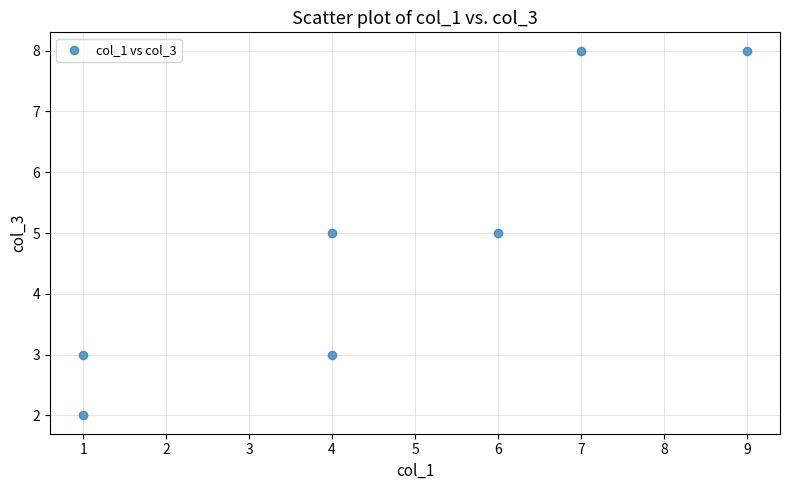

What is the average X value?

5